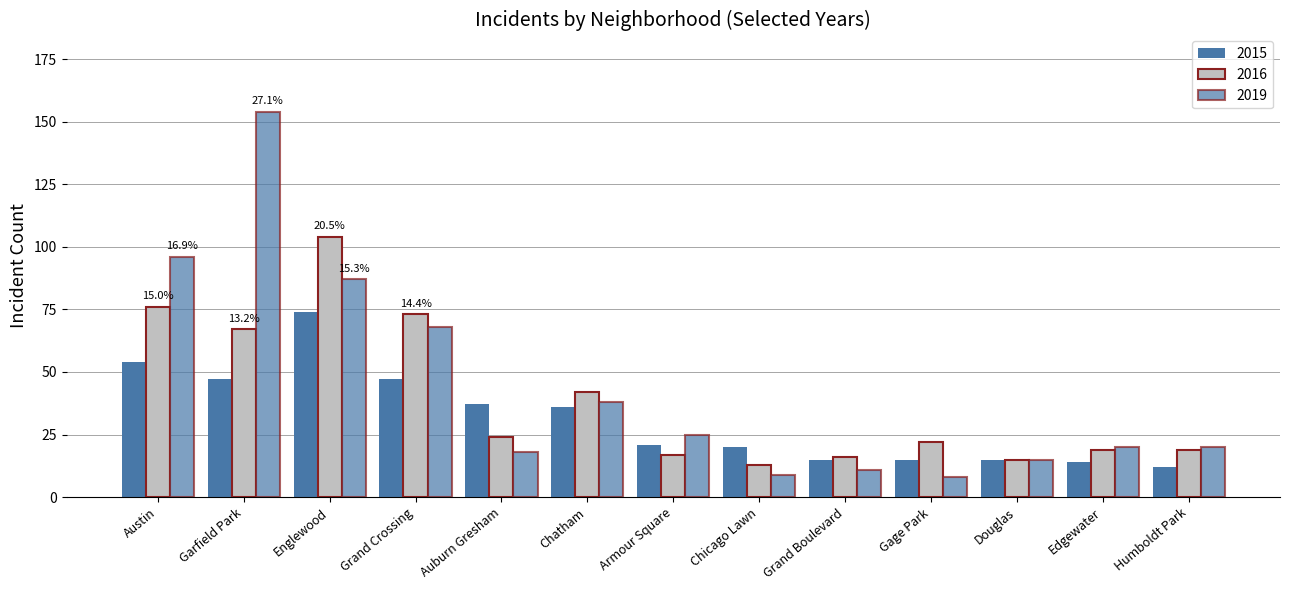

Are the bars grouped side by side (vs. stacked)?

Yes